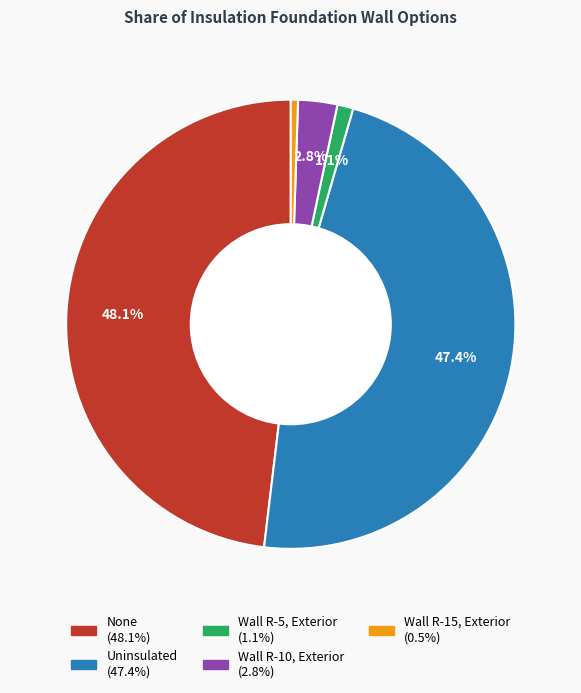

To the nearest percent, what is the average slice percentage?

20%